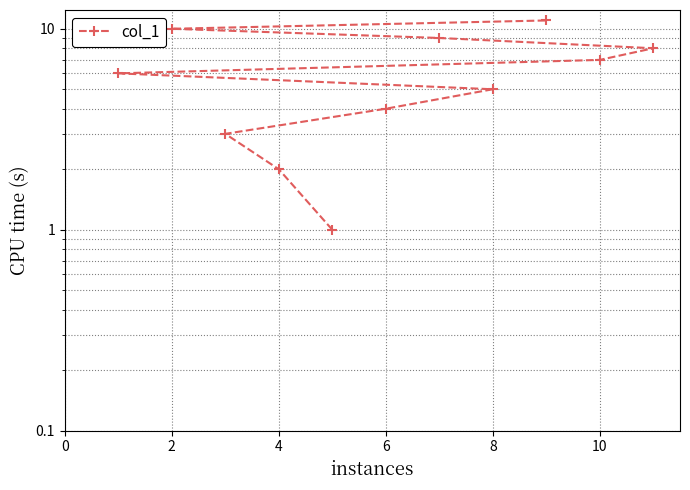

True or false: the data has more than 0 interior local peaks.

False